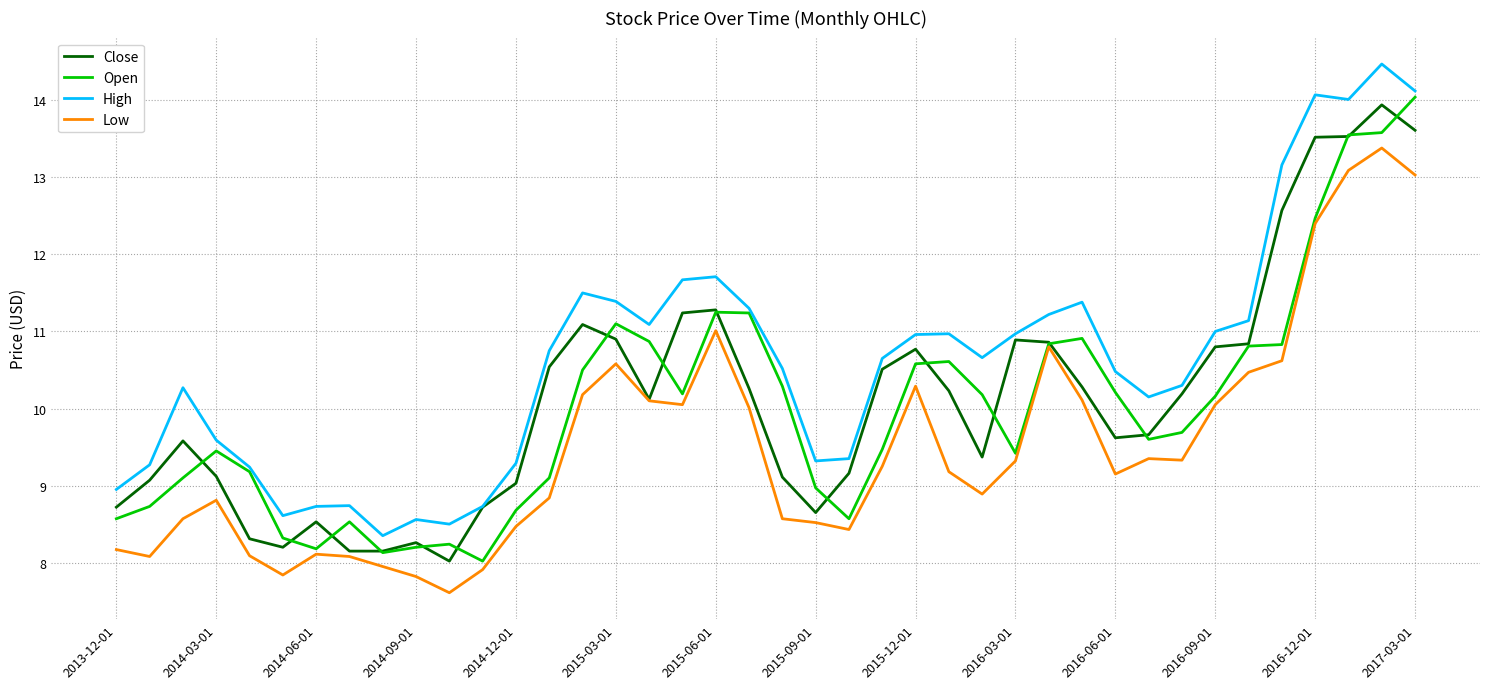

True or false: Close and Open intersect in this chart.

True